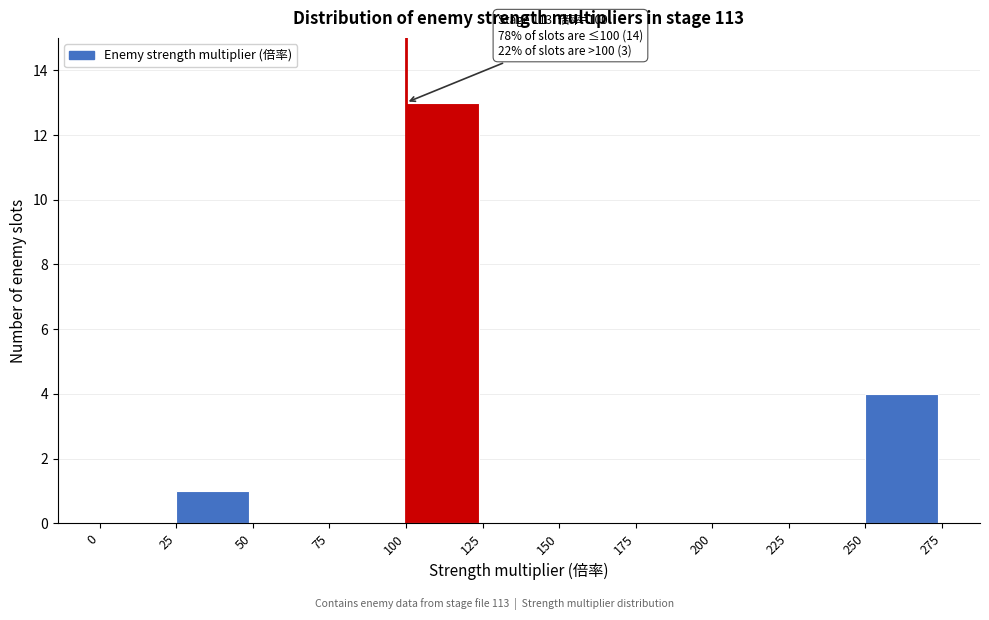

Over which range of the x-axis is the bar tallest?

100 to 125